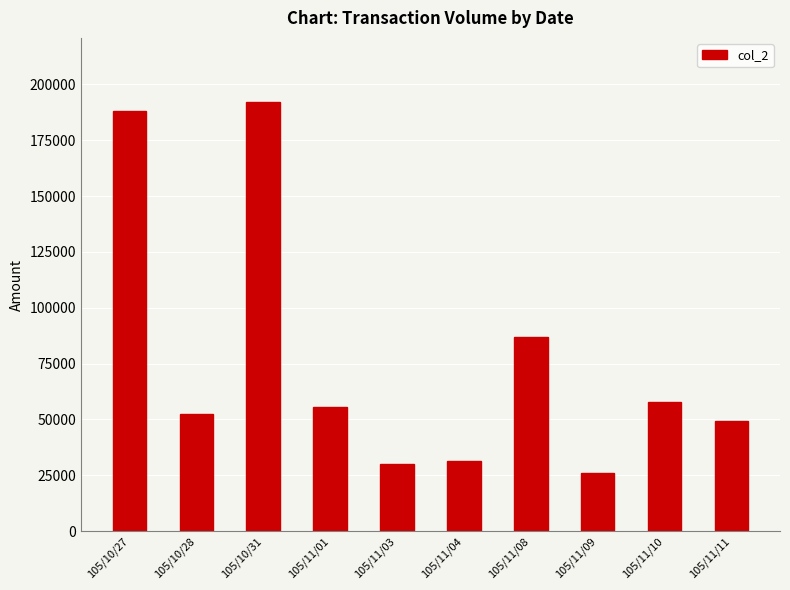

What value does the data have at 105/11/03?

30030